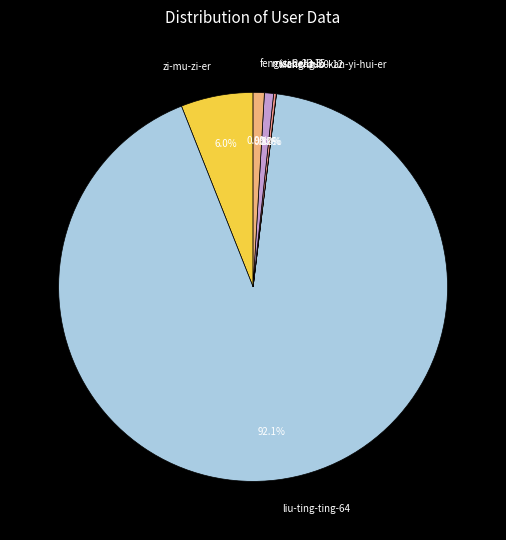

What portion of the pie excludes missbella15?

99.2%